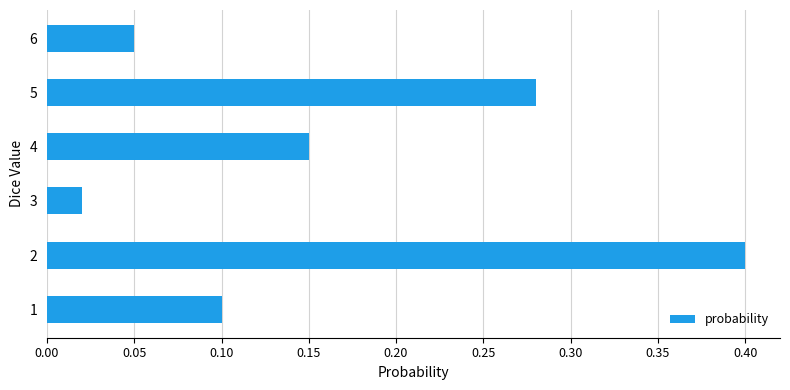

What is the average value?

0.2